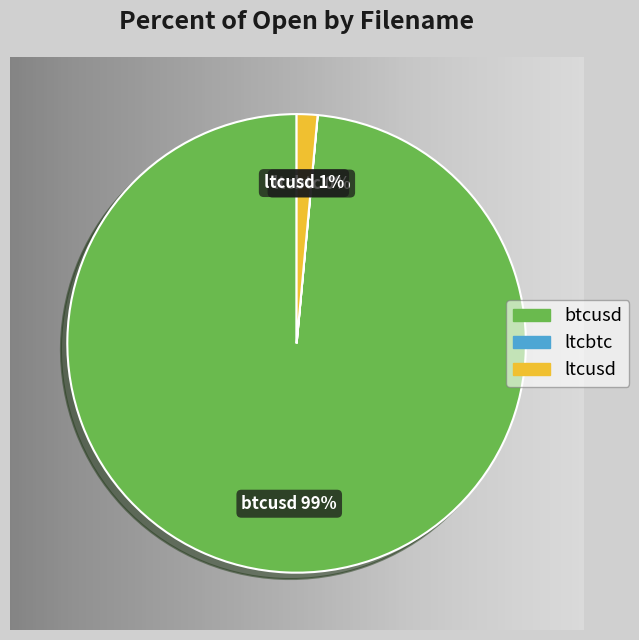

True or false: ltcusd accounts for 11% of the total.

False